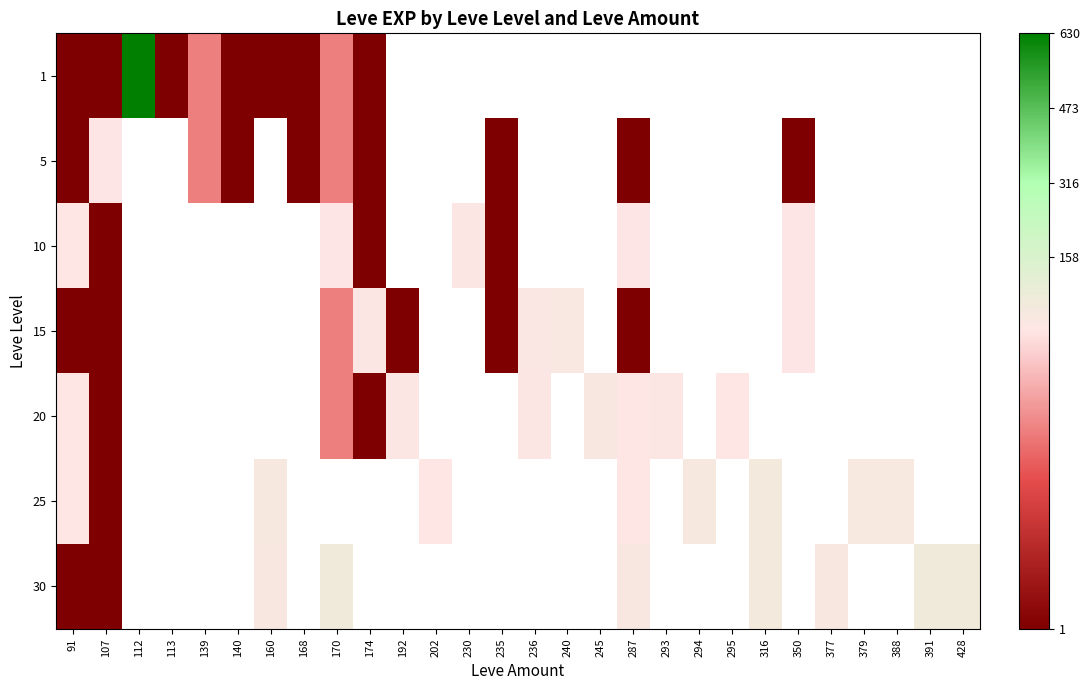

The value of 5 at 235 is 1.0. True or false?

True